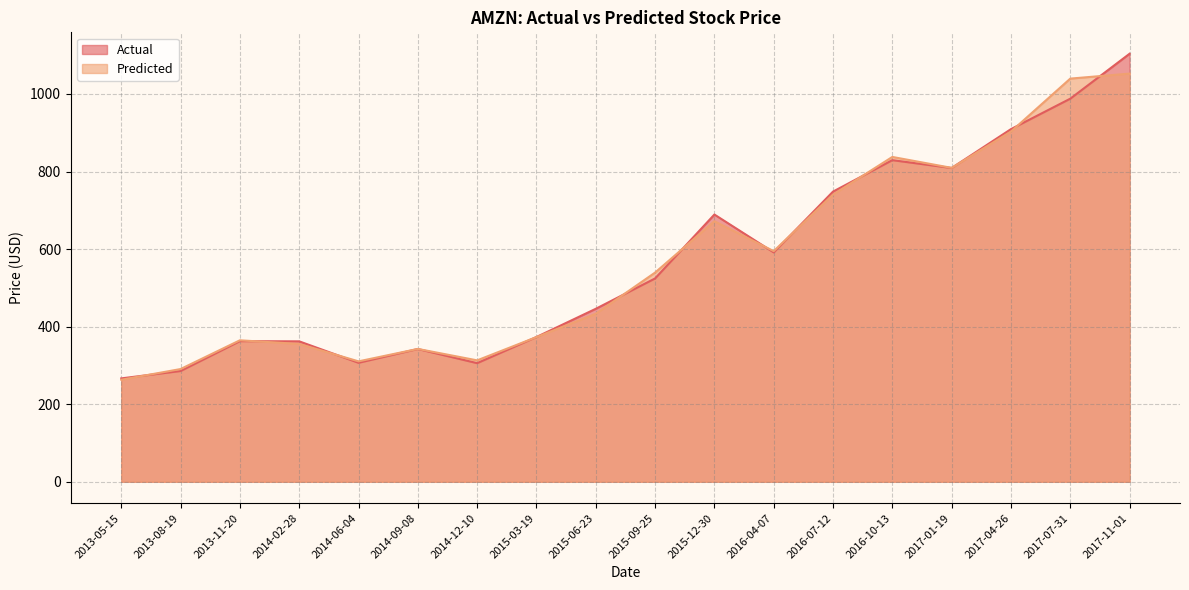

What is the greatest value displayed?

1103.7